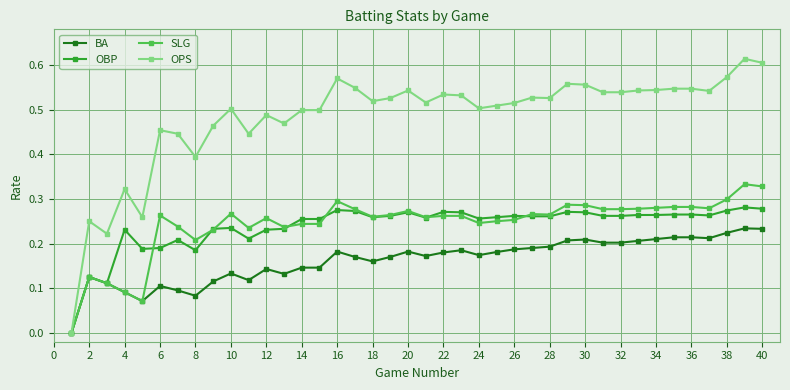

Which series has the largest total across all categories?

OPS